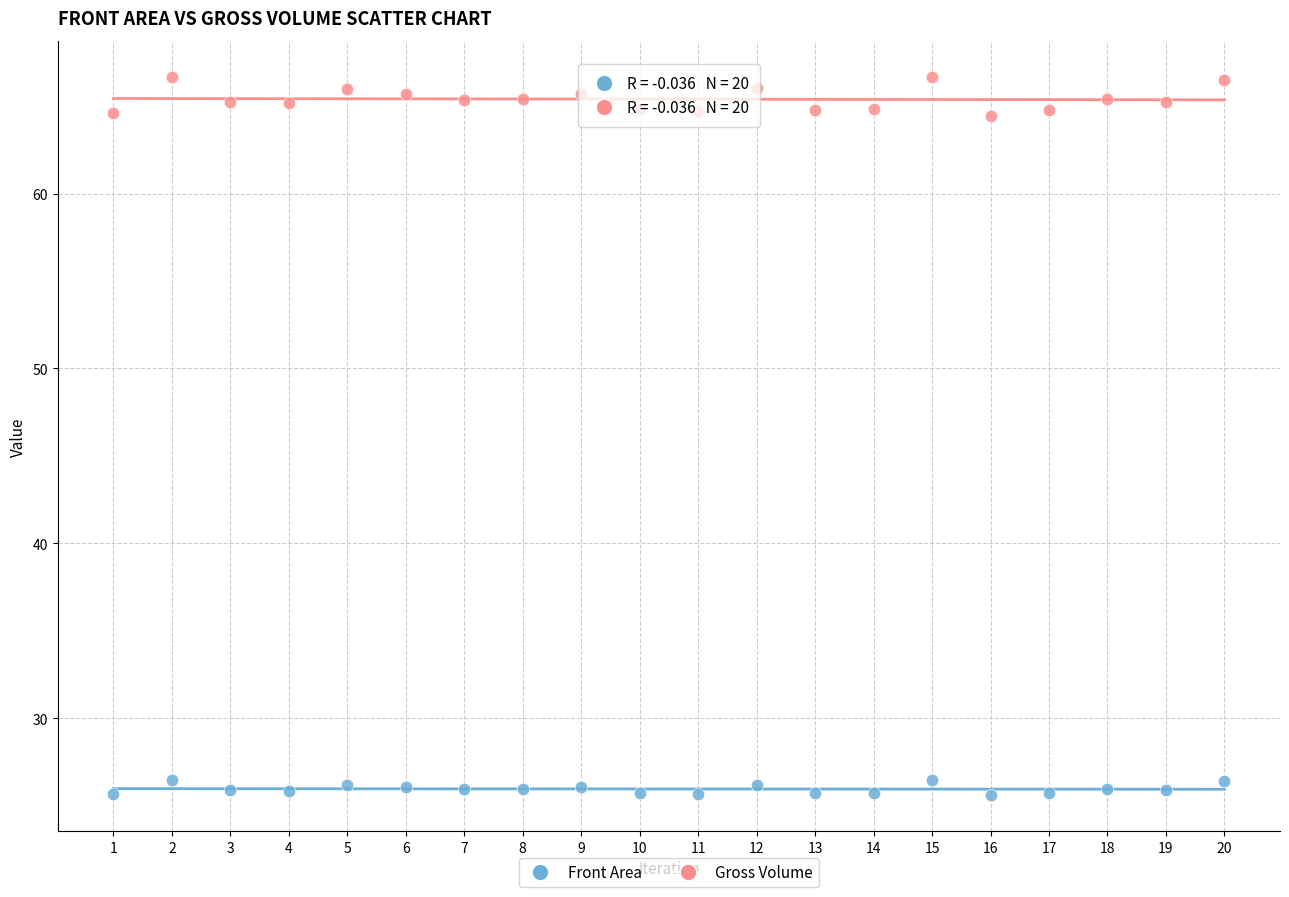

Across all data points, what is the range of Y values (max minus min)?

41.1